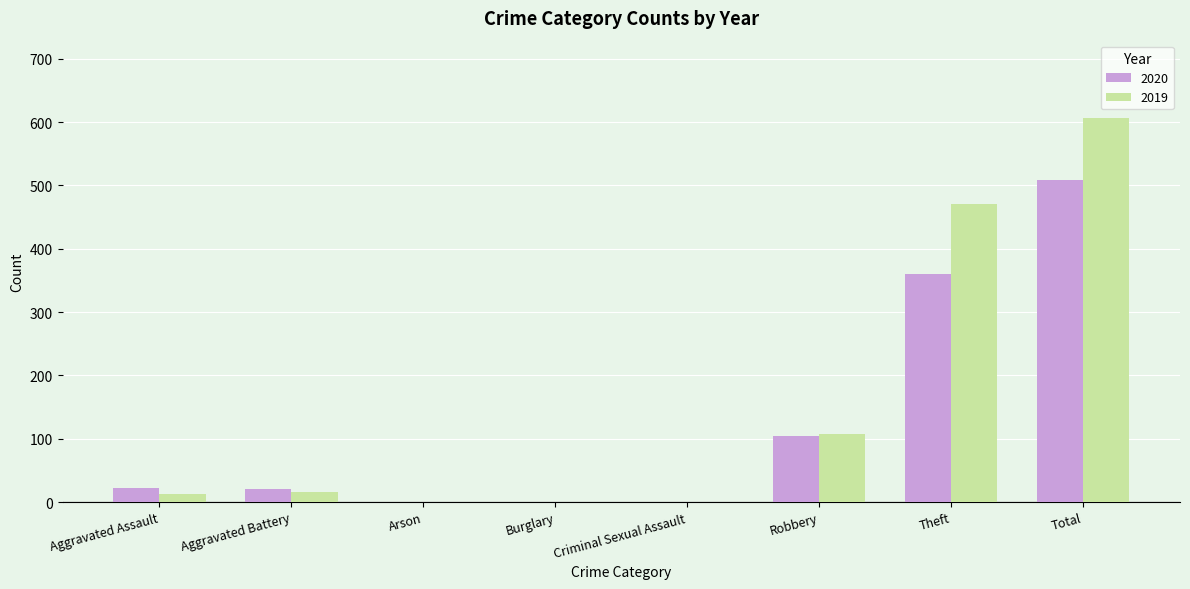

Which series changed the most between Criminal Sexual Assault and Robbery?

2019